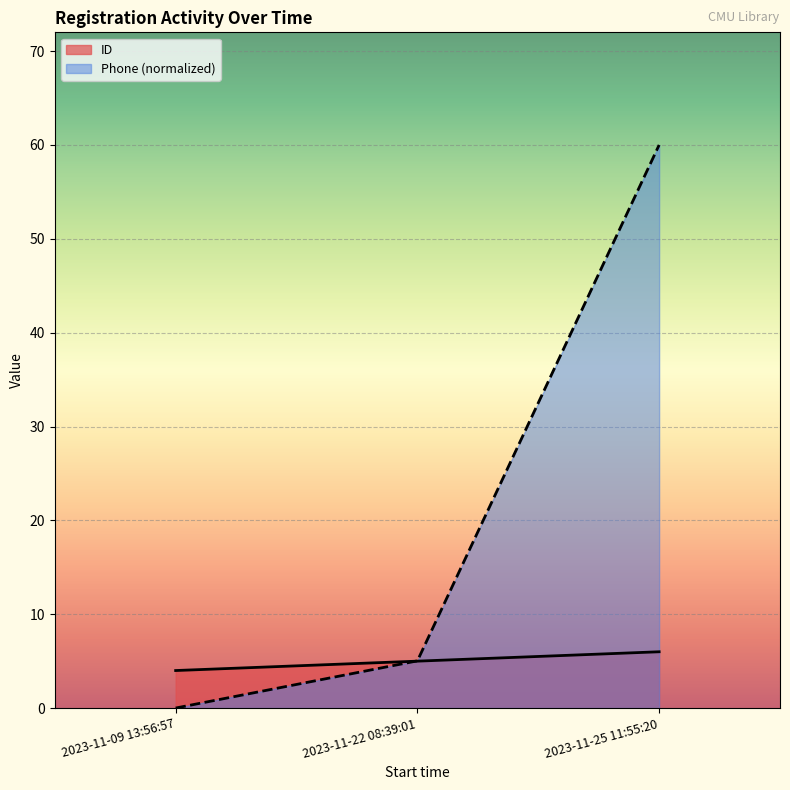

What is the maximum value for Phone?

60.0